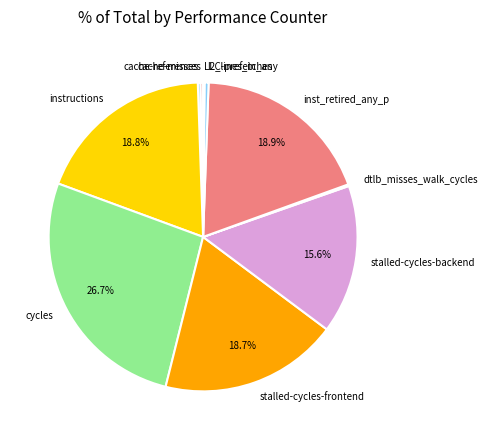

Does any single category account for the majority?

No